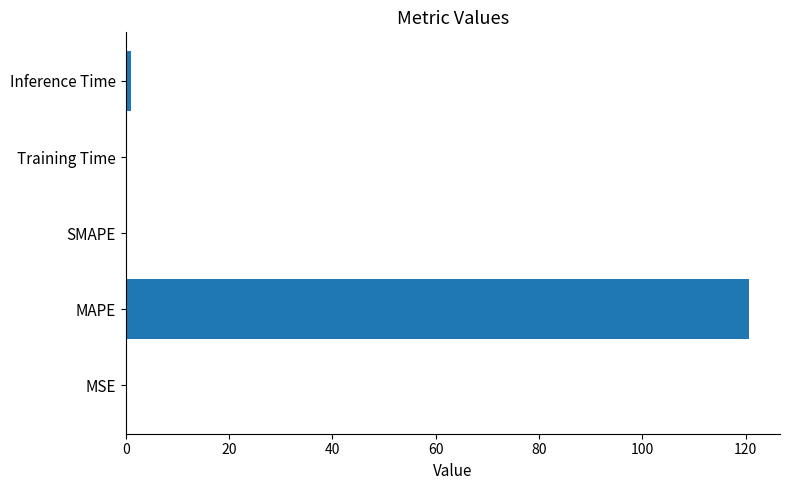

The chart shows a value of 120.6 at MAPE. True or false?

True